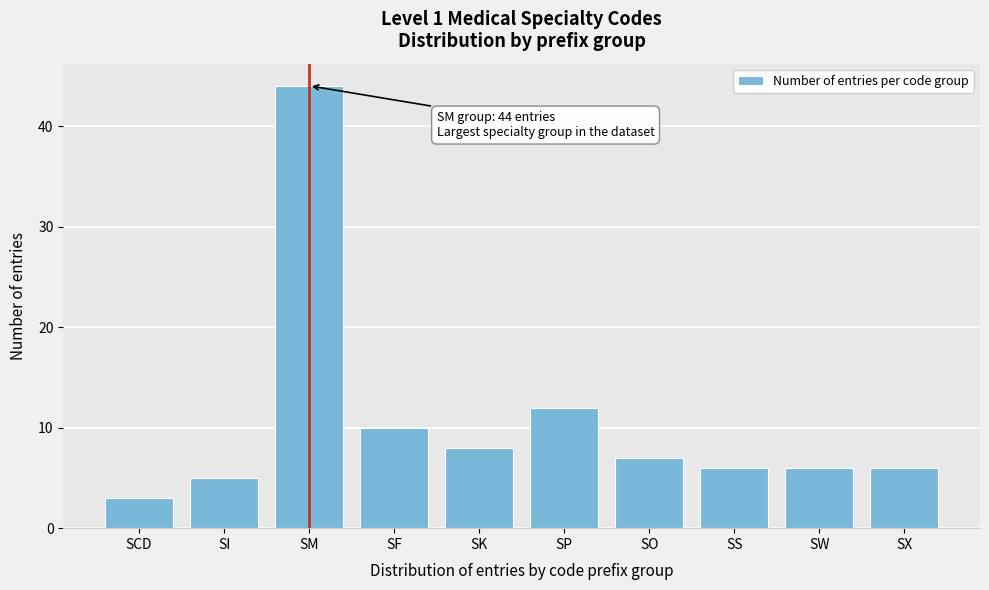

Reading left to right, what are all the values shown in this chart?

3	5	44	10	8	12	7	6	6	6